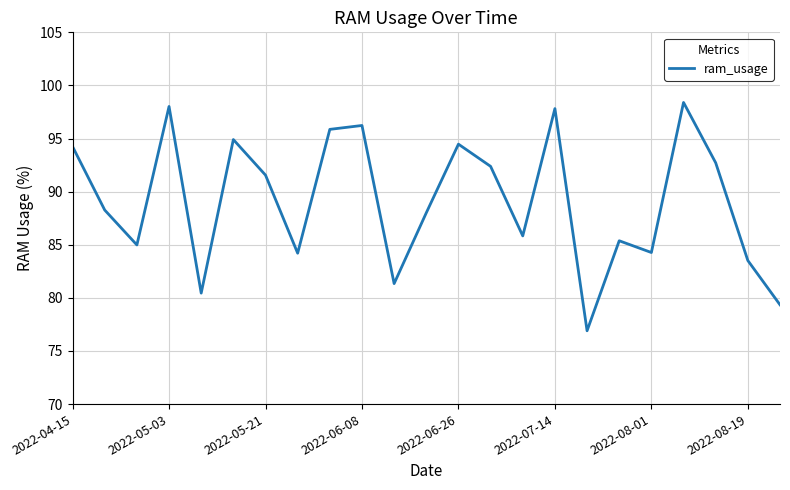

What is the smallest value displayed?

76.9